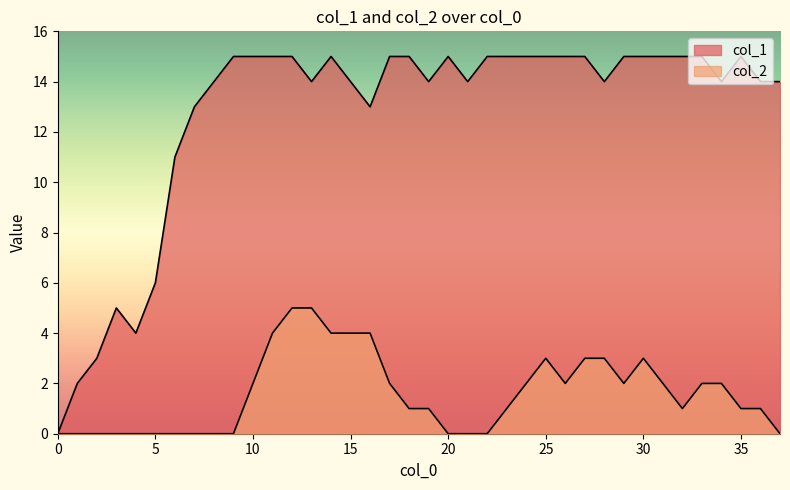

At which category does col_2 reach its first local peak?

25